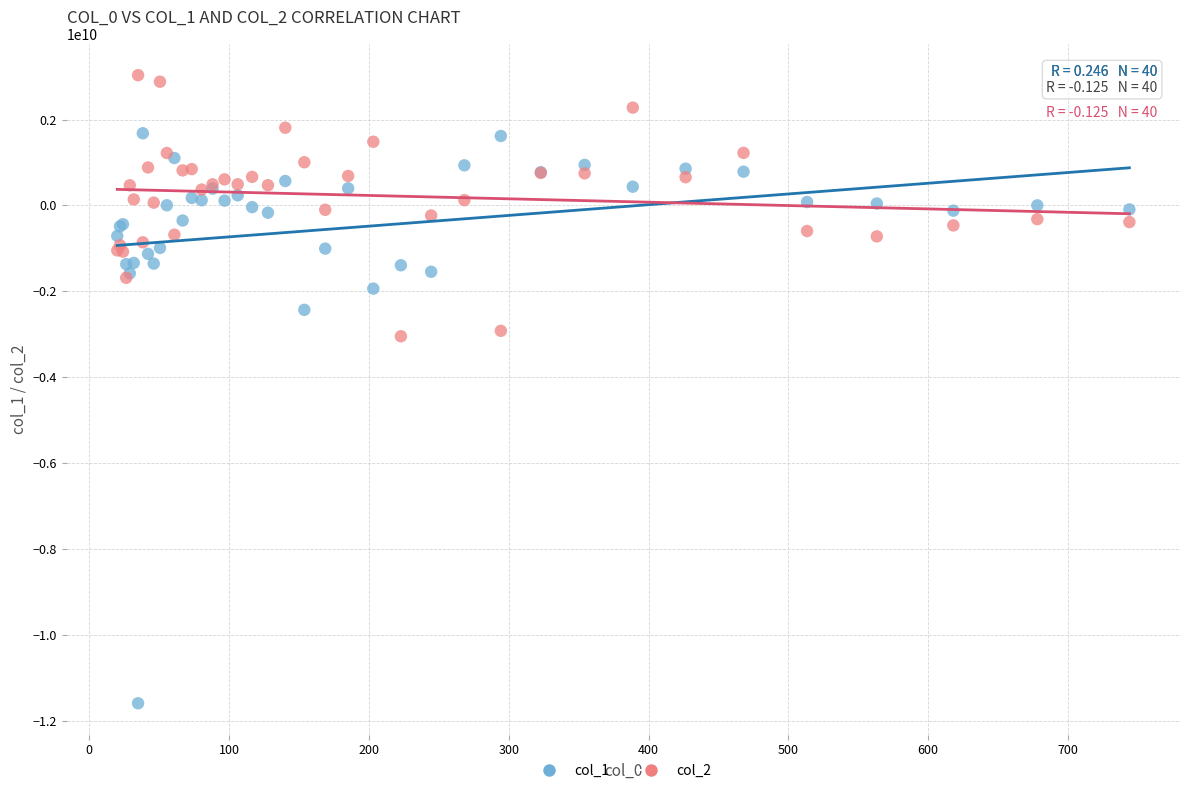

Which series reaches the minimum Y coordinate?

col_1